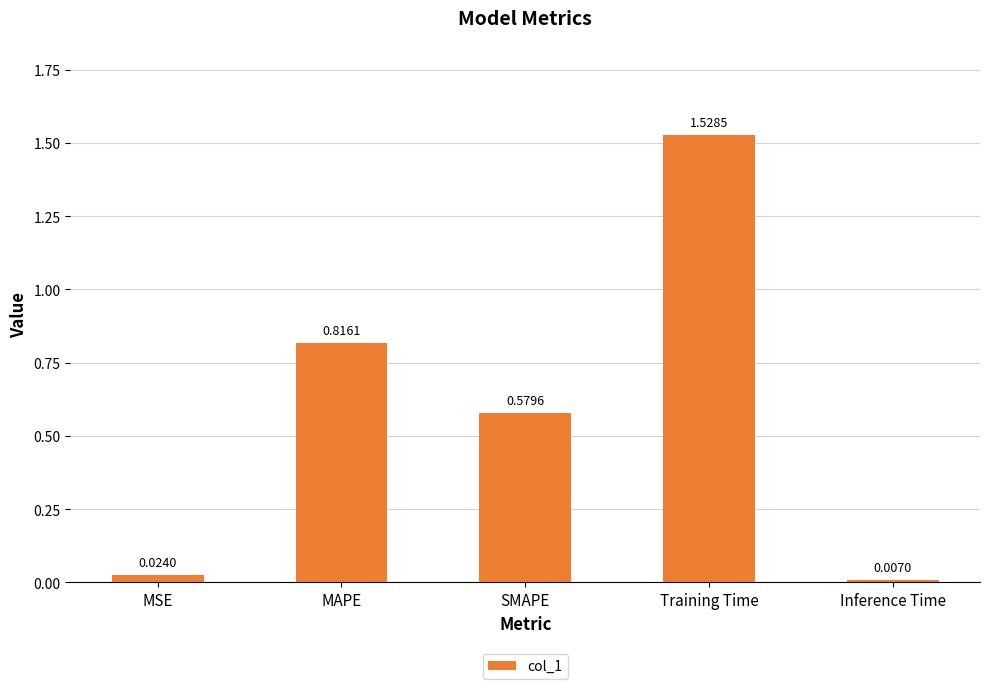

Where is the data nearest to the value 0?

Inference Time